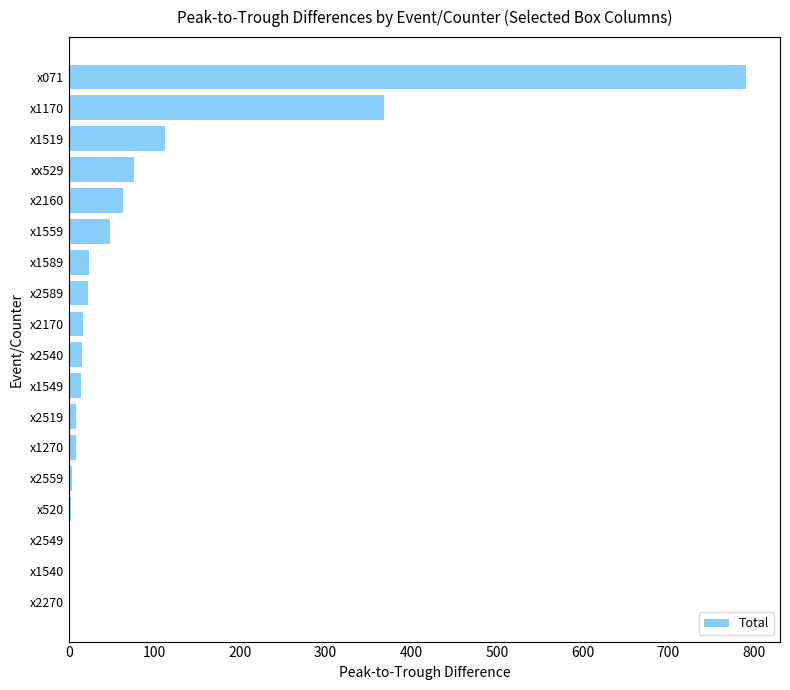

The value at x1559 is 75. True or false?

False